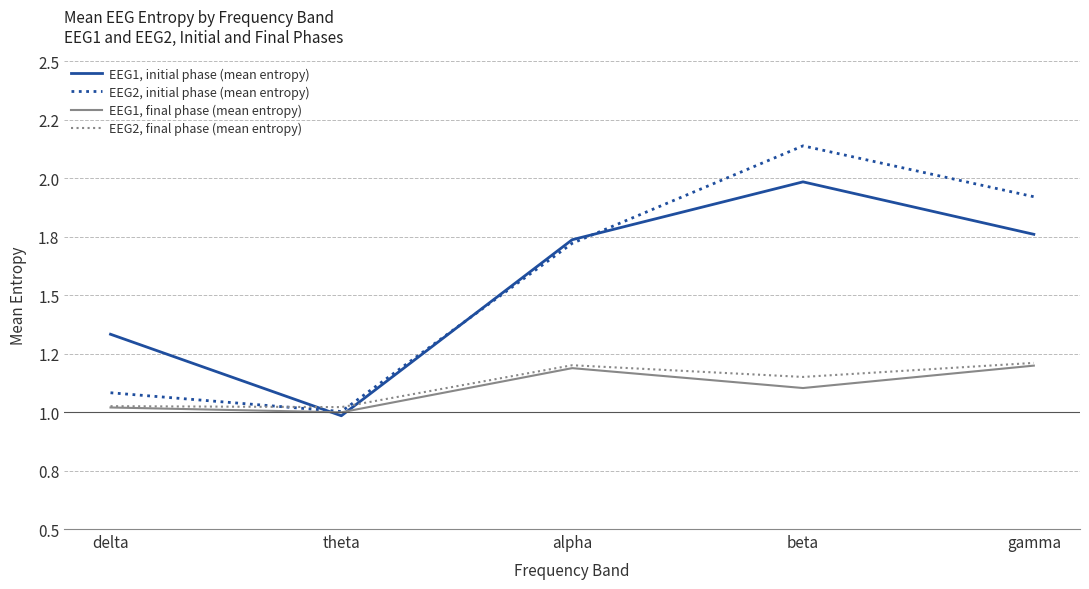

What are all the series names shown in the legend?

EEG1, initial phase (mean entropy), EEG2, initial phase (mean entropy), EEG1, final phase (mean entropy), EEG2, final phase (mean entropy)